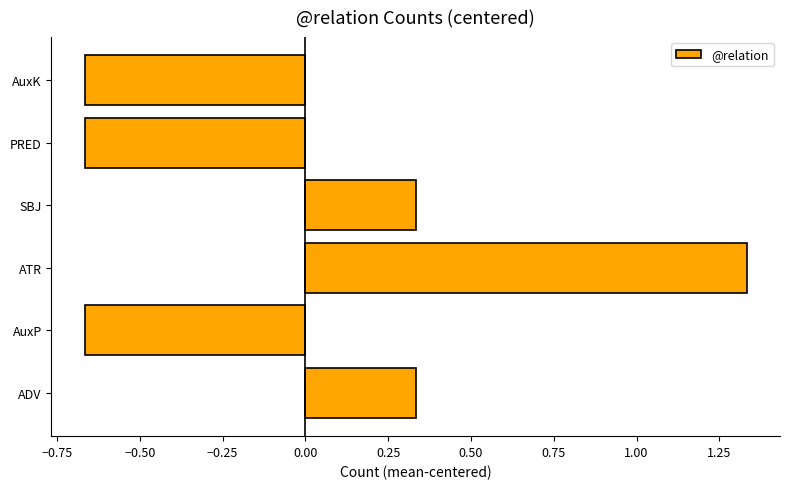

Count the values in the range 0 to 1.

2